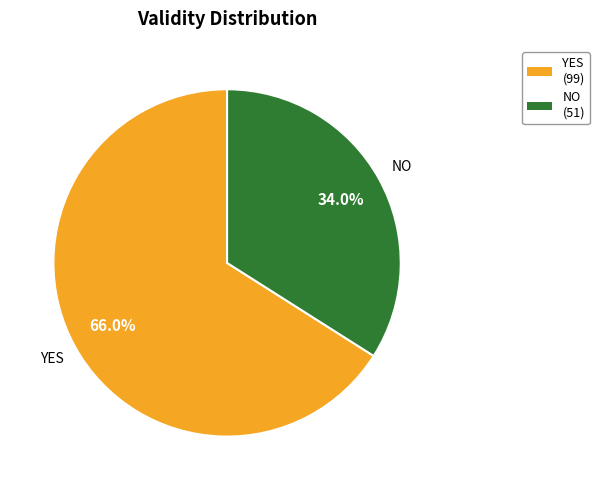

Is there any slice that represents more than half of the pie?

Yes